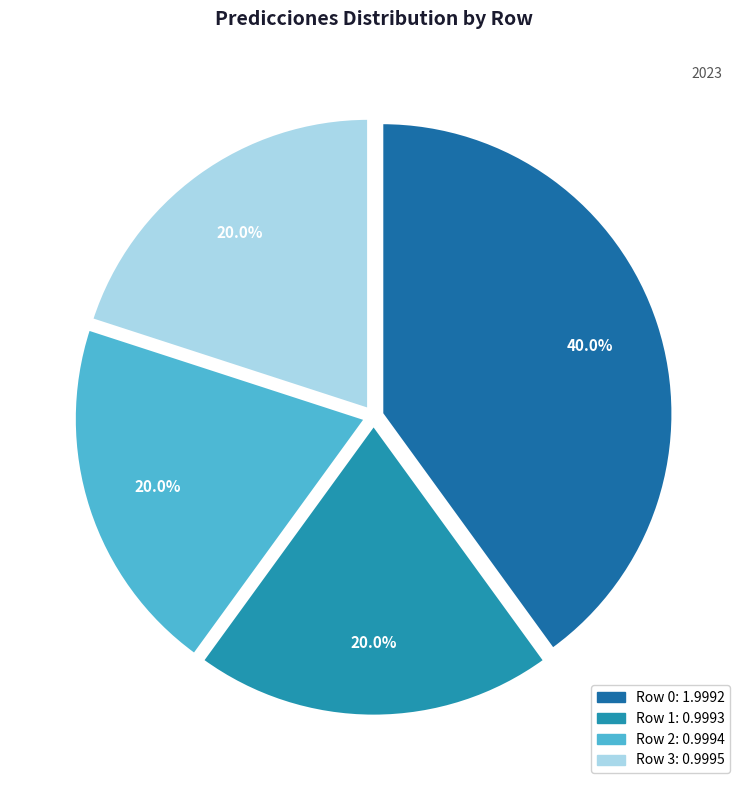

To the nearest percent, what is the average slice percentage?

25%